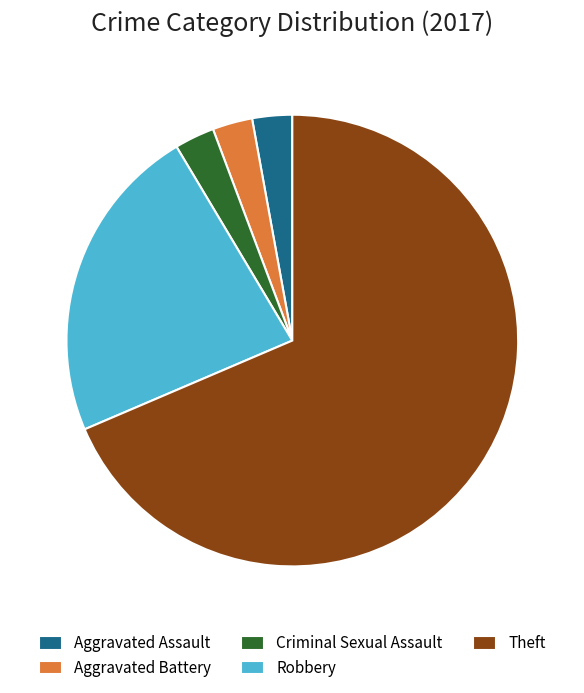

How many slices are in this pie chart?

5